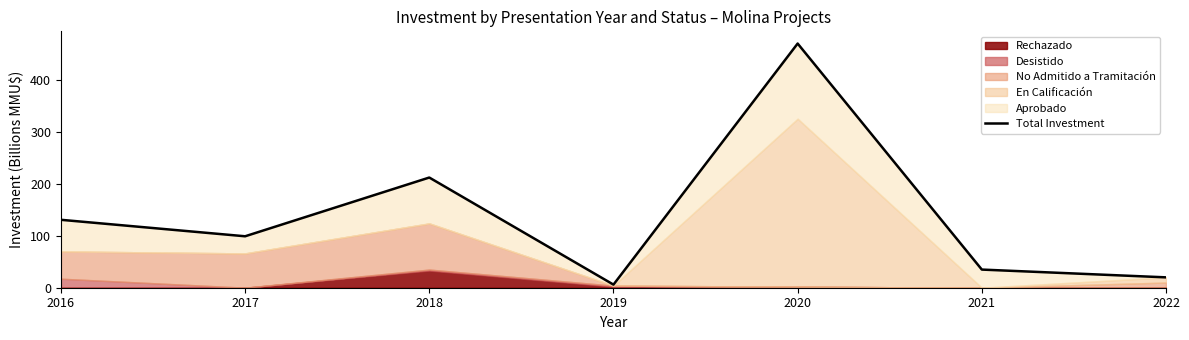

What is the sum of the values at 2019 and 2022?

26.0